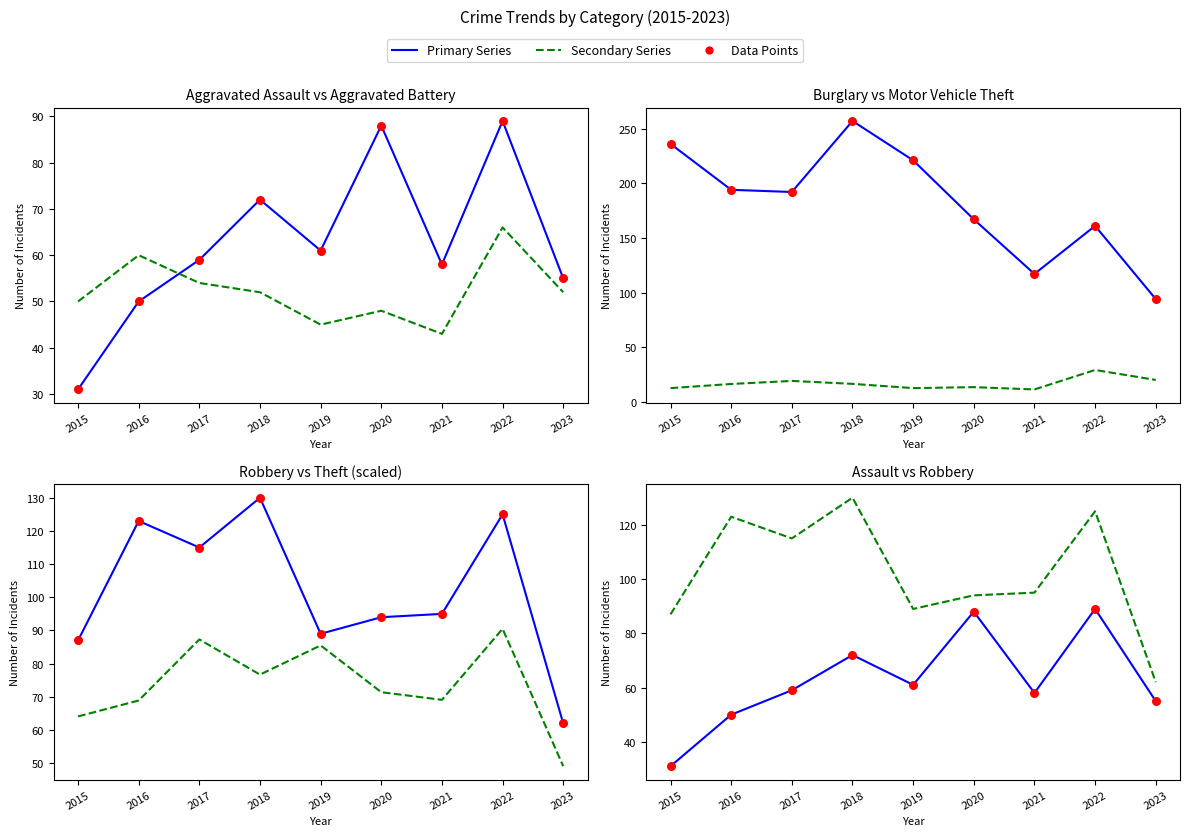

At which category is the sum across all series the highest?

2018